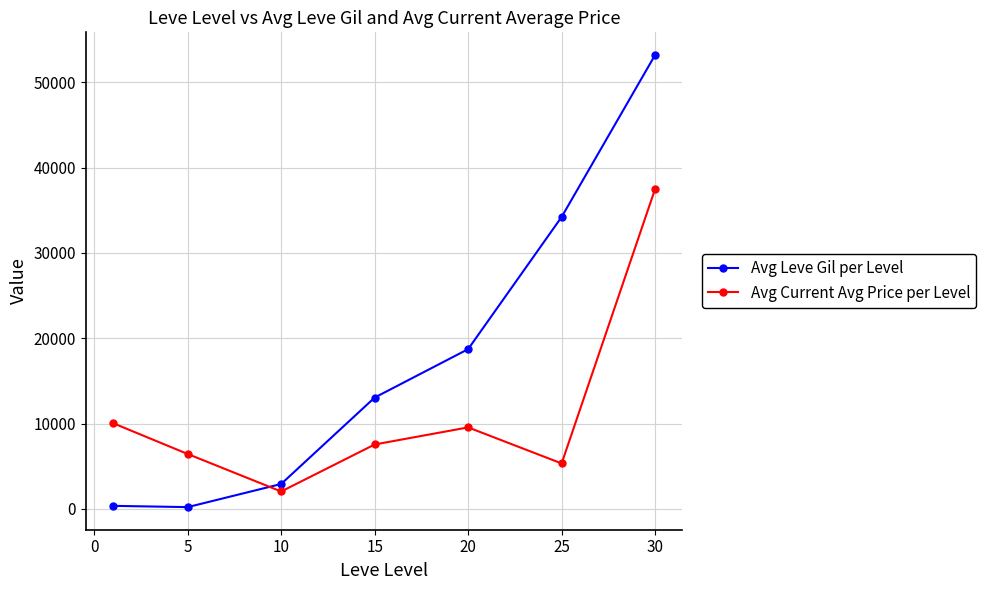

Which series has the widest spread of values?

Avg Leve Gil per Level